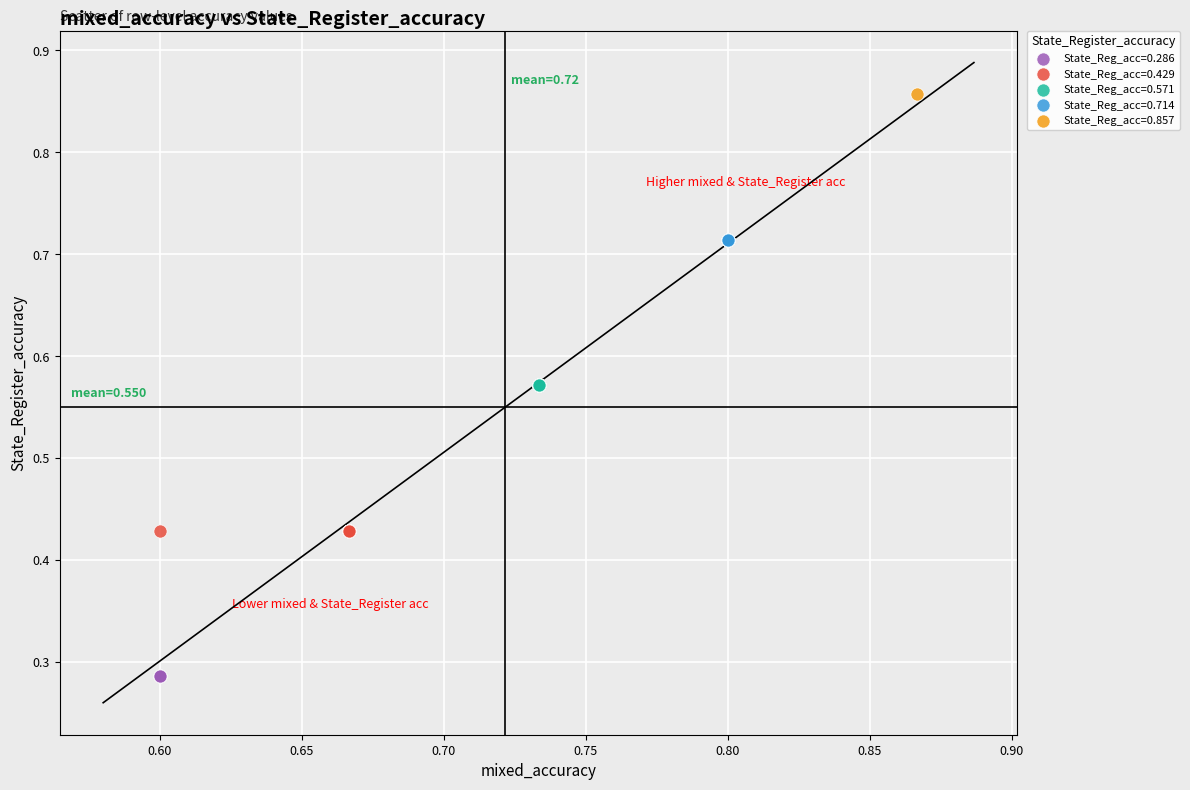

Which series contains the lowest Y value?

State_Reg_acc=0.286